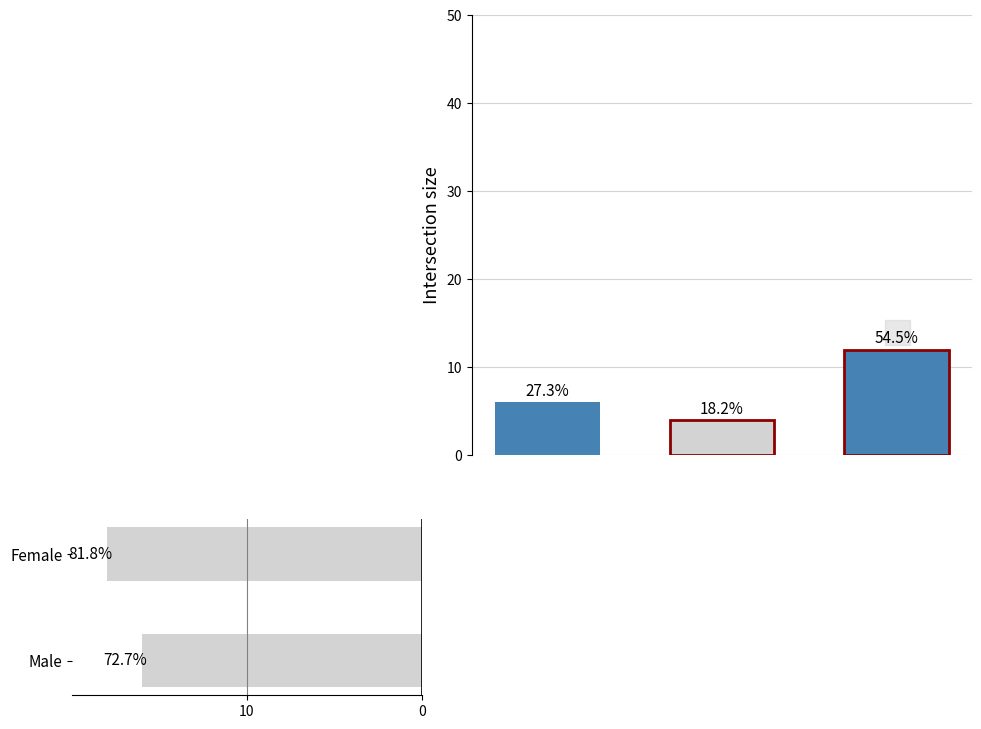

How many bars are there in total?

6